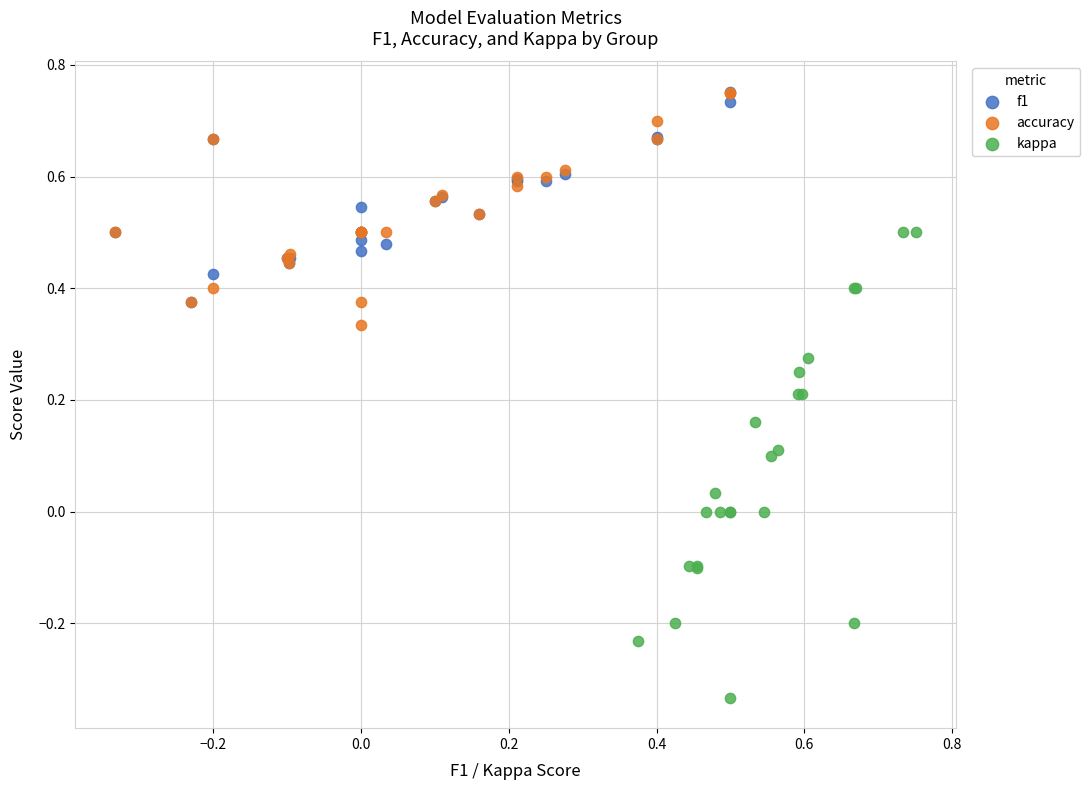

Which series reaches the minimum Y coordinate?

kappa